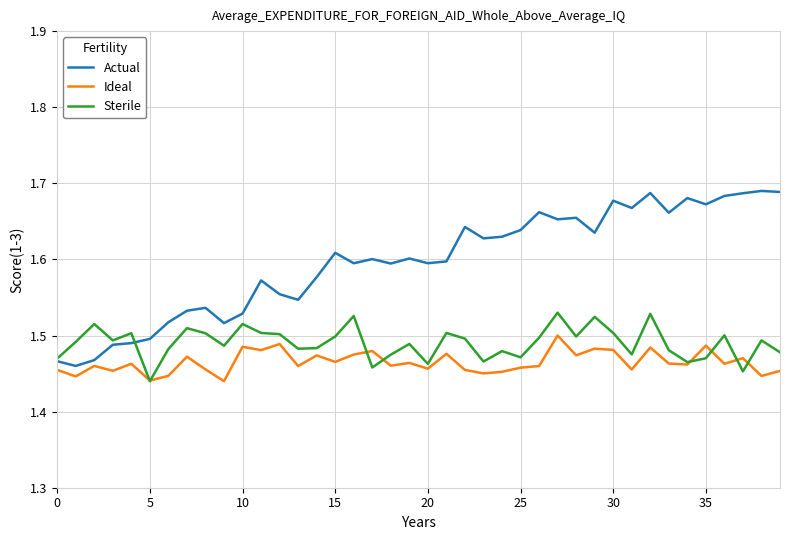

Rank the series by their average value, from highest to lowest.

Actual, Sterile, Ideal